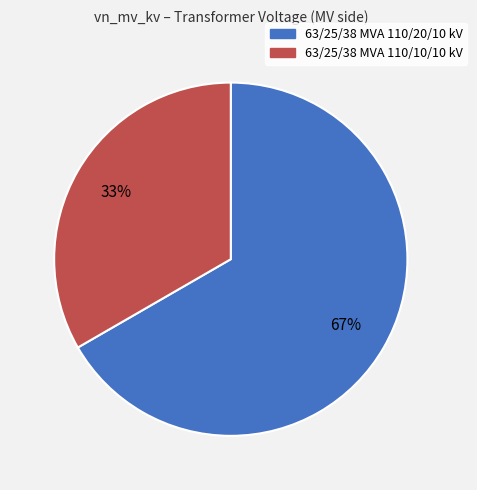

Is it true that 63/25/38 MVA 110/20/10 kV is 55% of the pie?

False